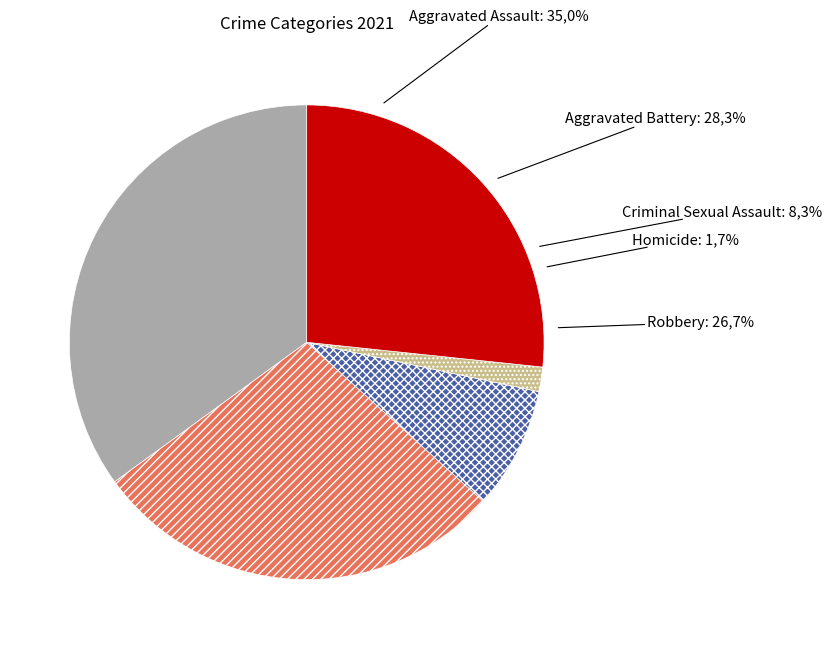

Which slice is the smallest?

Homicide